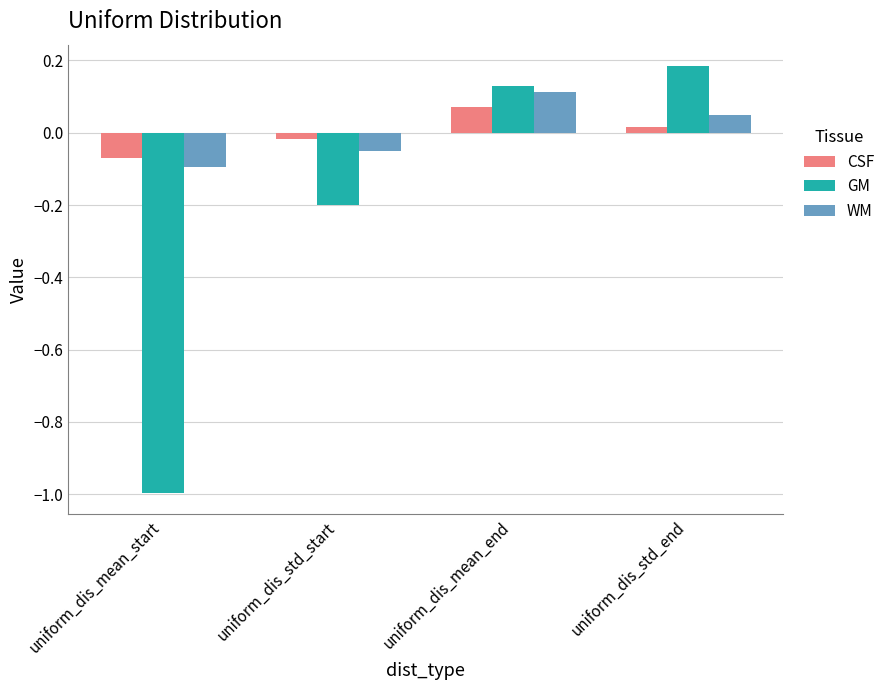

What is the difference between the second highest and minimum values in the GM series?

1.1